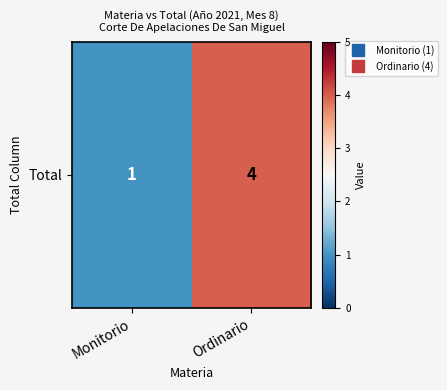

Which has a higher value, Ordinario or Monitorio?

Ordinario